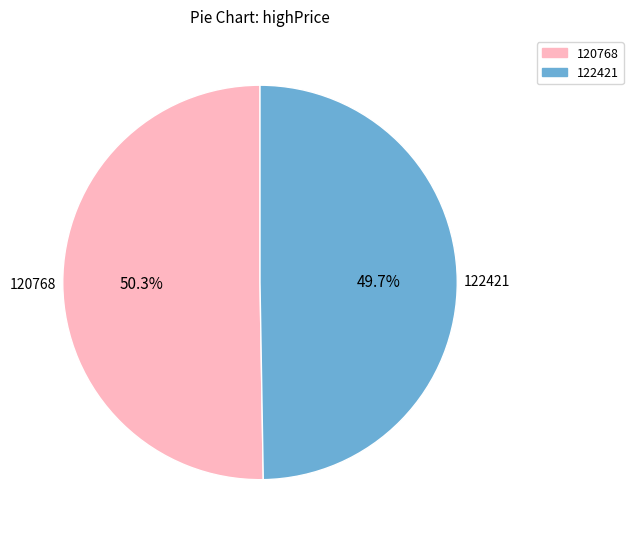

To the nearest percent, what is the combined percentage of 122421 and 120768?

100%